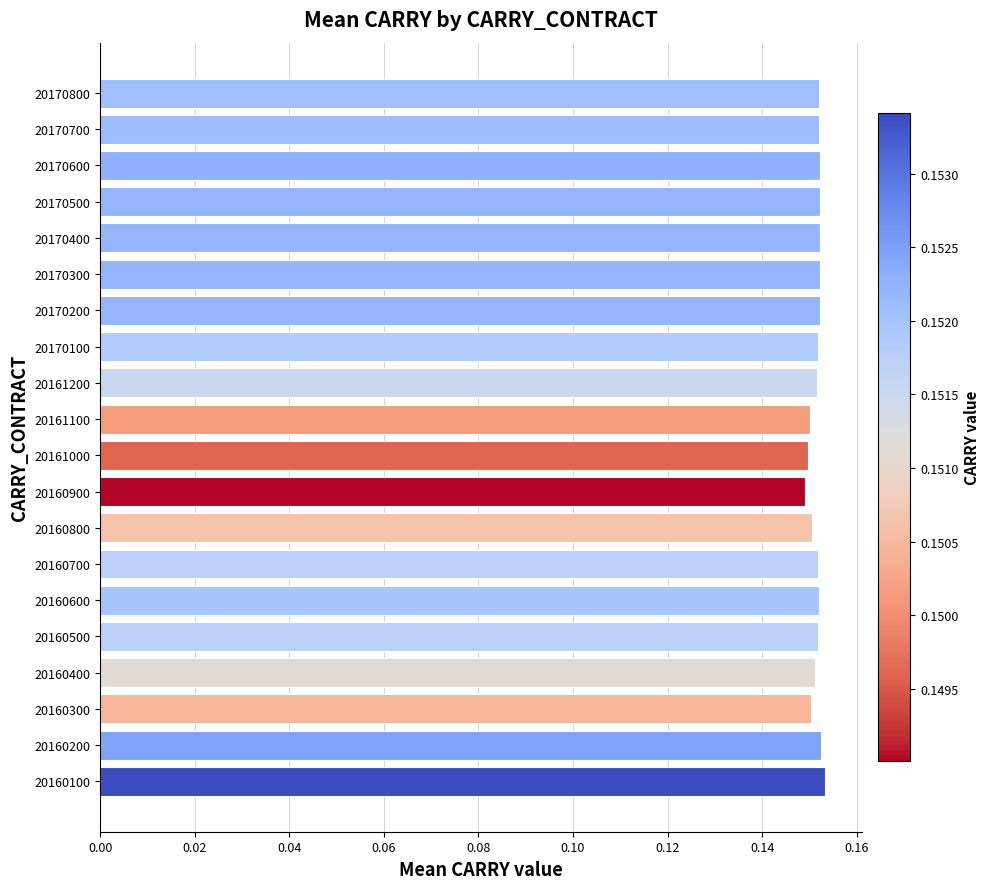

True or false: the data shows 0.1 at 20160500.

False